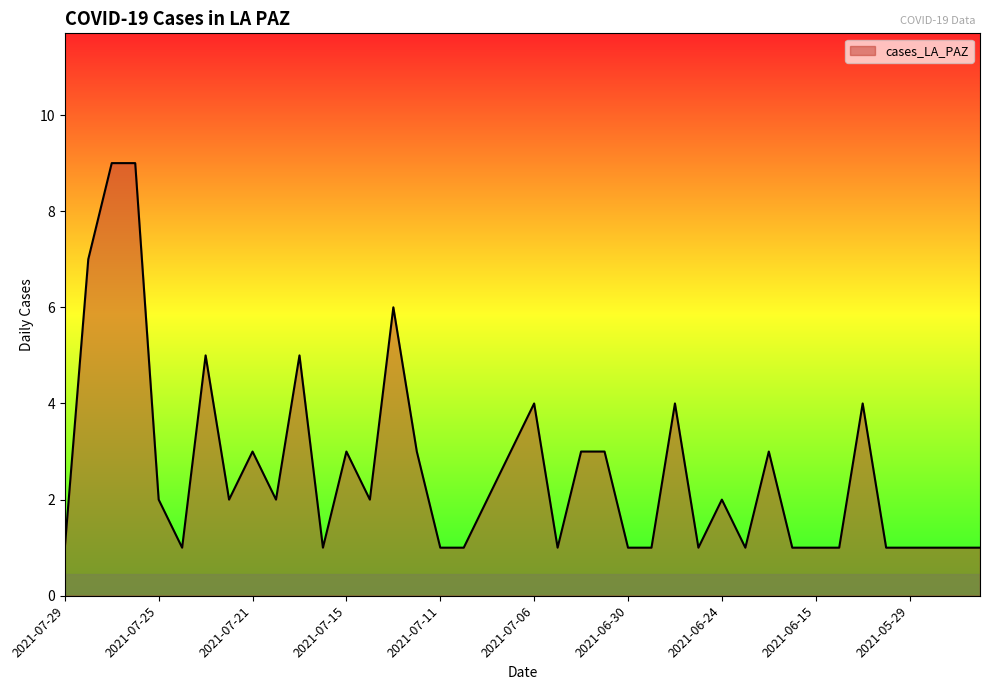

What is the maximum value shown in the chart?

9